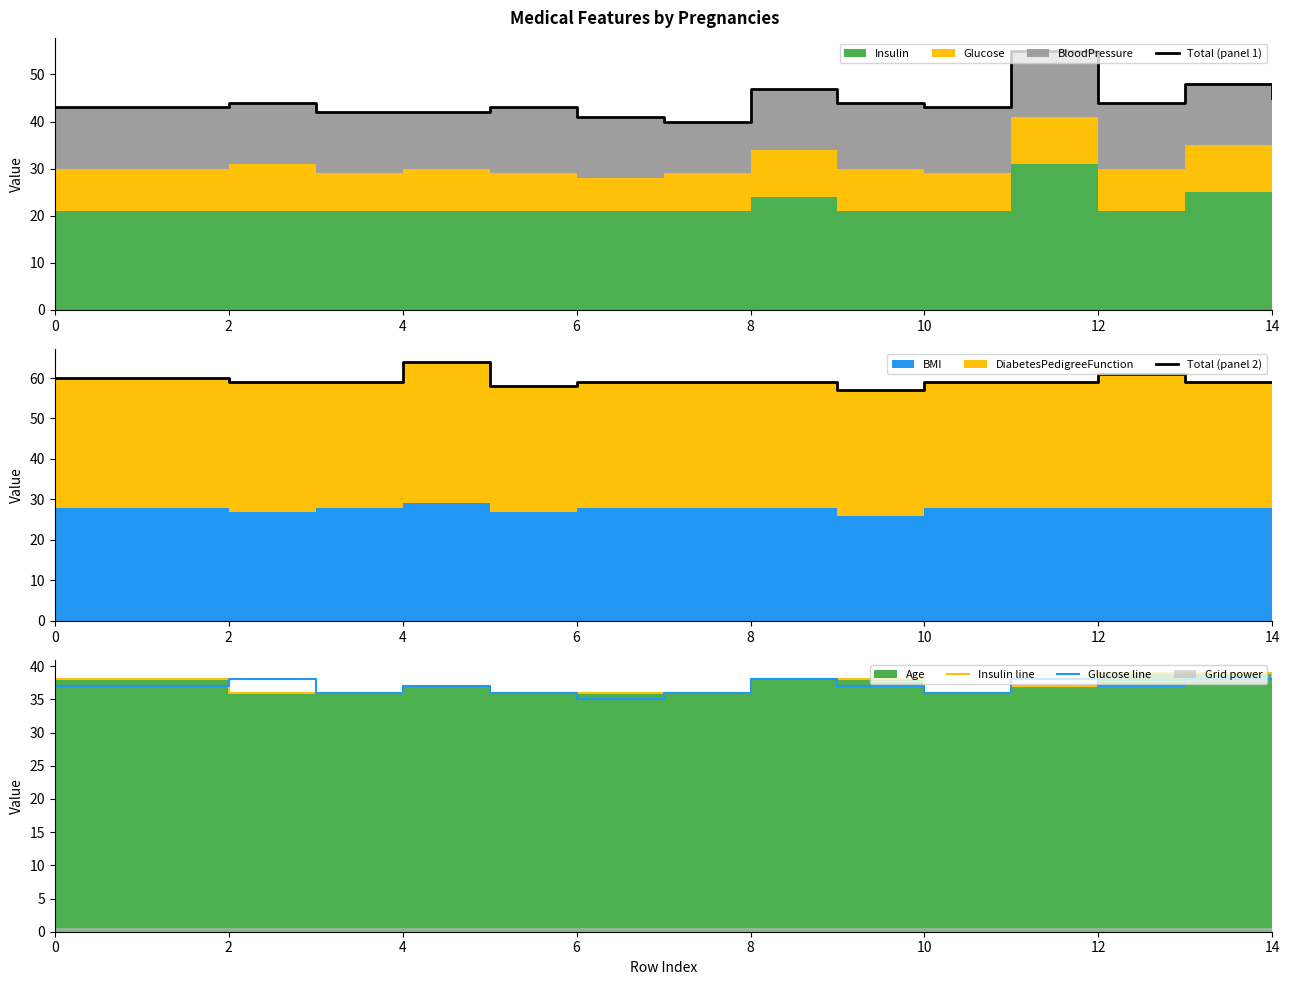

Reading left to right, extract all data points from this chart.

Total (panel 1): 43	43	44	42	42	43	41	40	47	44	43	55	44	48	45
Total (panel 2): 60	60	59	59	64	58	59	59	59	57	59	59	61	59	59
Insulin line: 38	38	36	36	37	36	36	36	38	38	36	37	39	39	38
Glucose line: 37	37	38	36	37	36	35	36	38	37	36	38	37	38	38